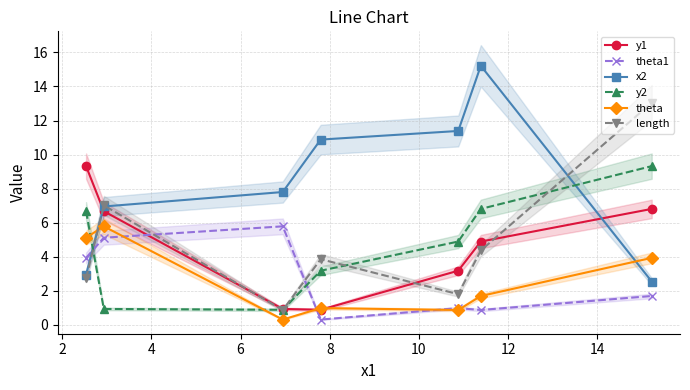

True or false: length has more than 2 interior local peaks.

False